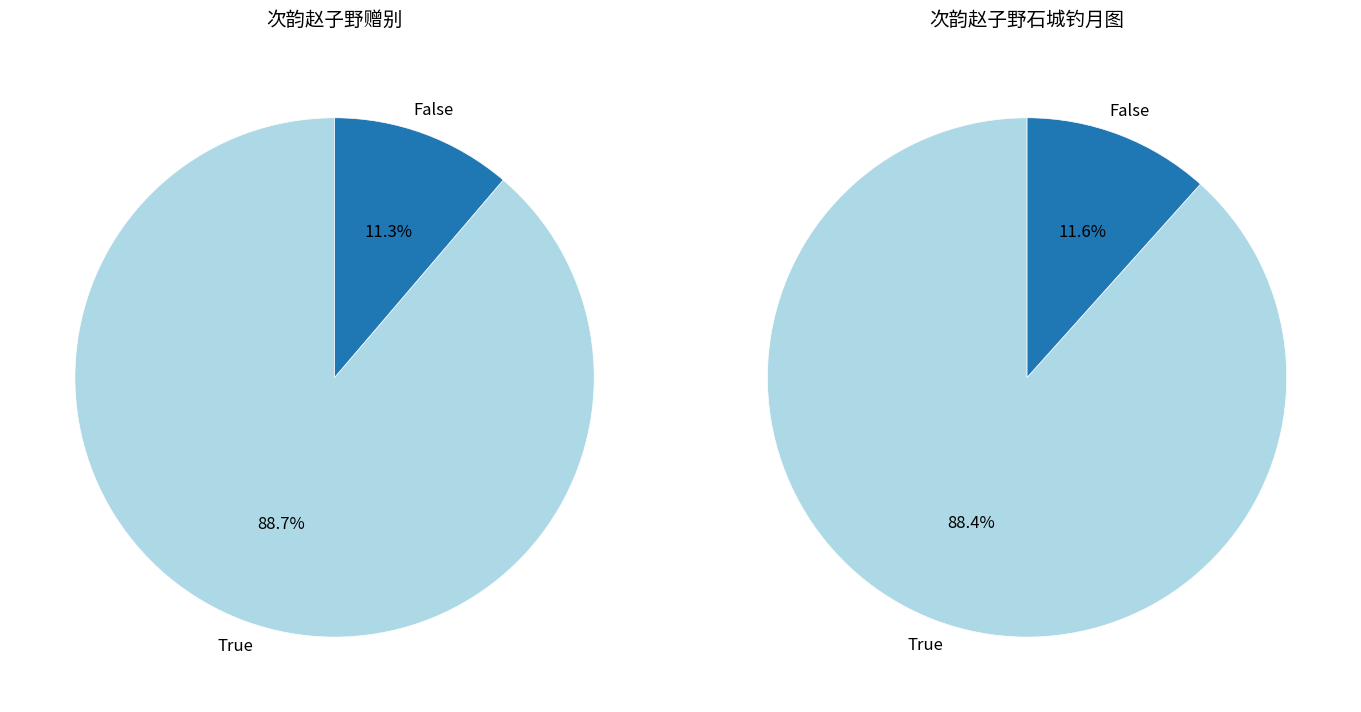

To the nearest percent, what is the combined percentage of 次韵赵子野石城钓月图 and 次韵赵子野赠别?

100%